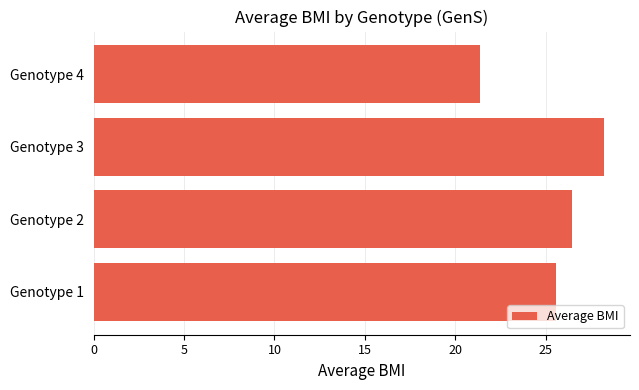

What is the ratio of the value at Genotype 2 to the value at Genotype 3?

0.9